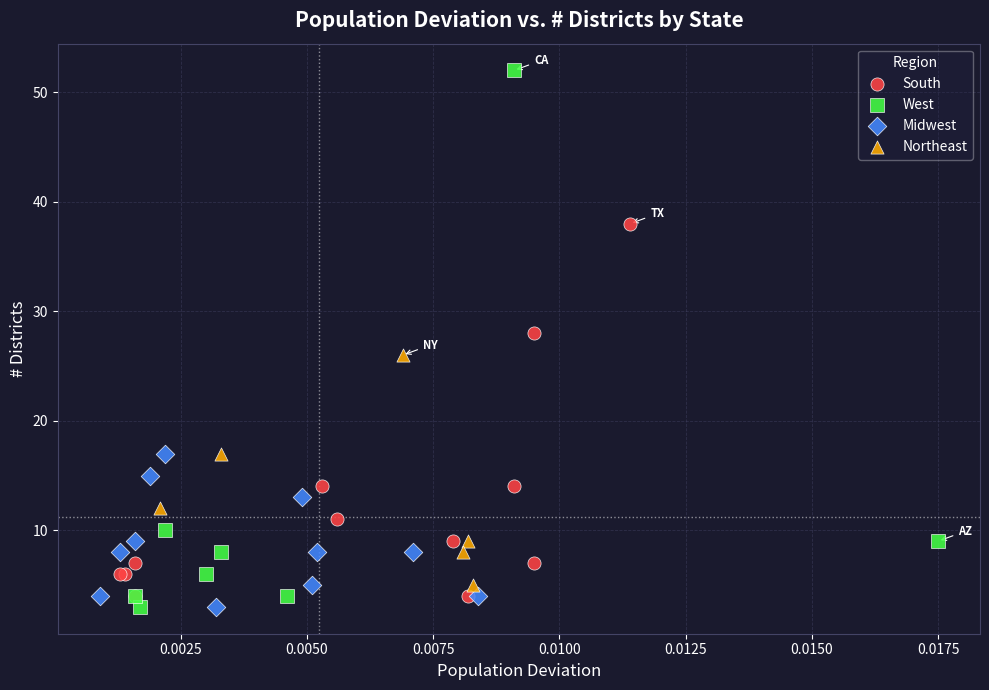

Which series has the widest spread of Y values?

West